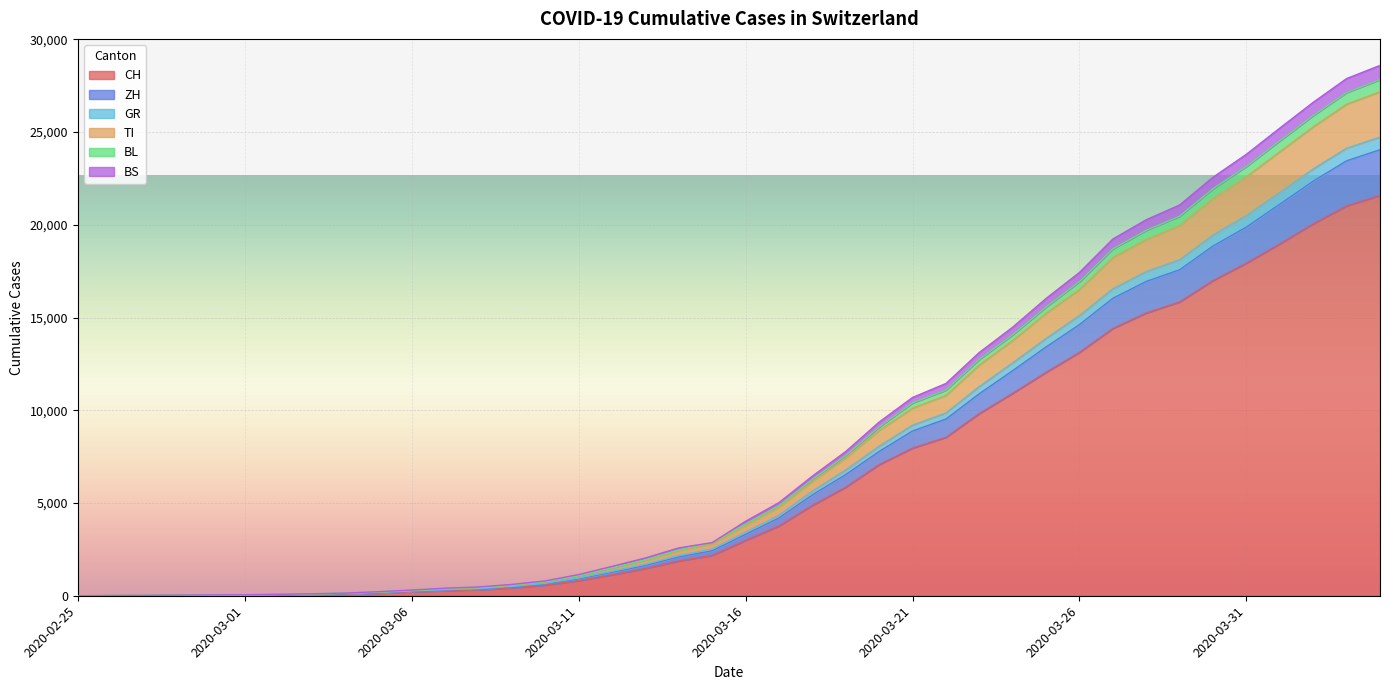

What are all the series names shown in the legend?

CH, ZH, GR, TI, BL, BS